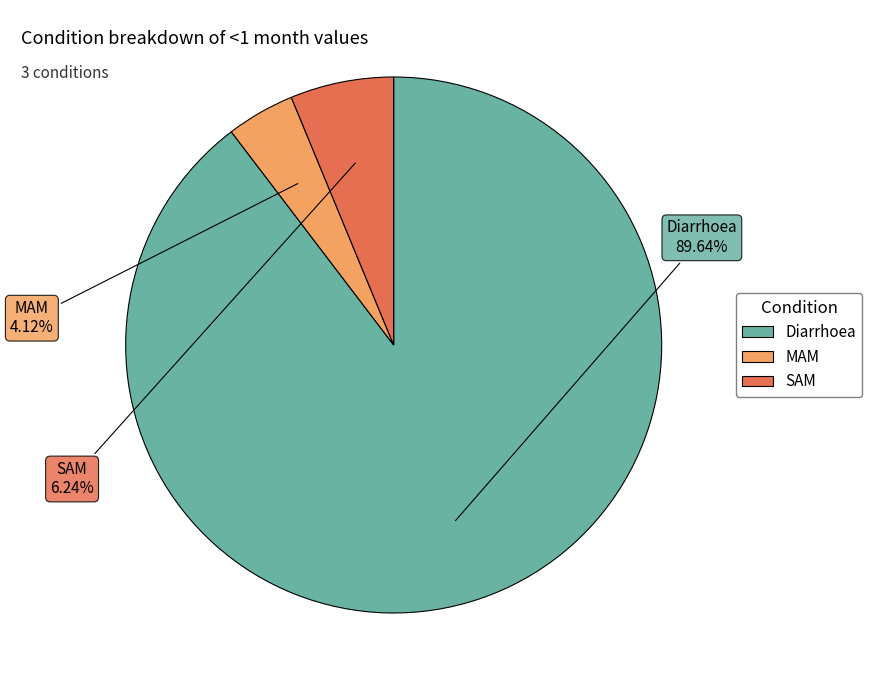

Is it true that Diarrhoea is 76% of the pie?

False